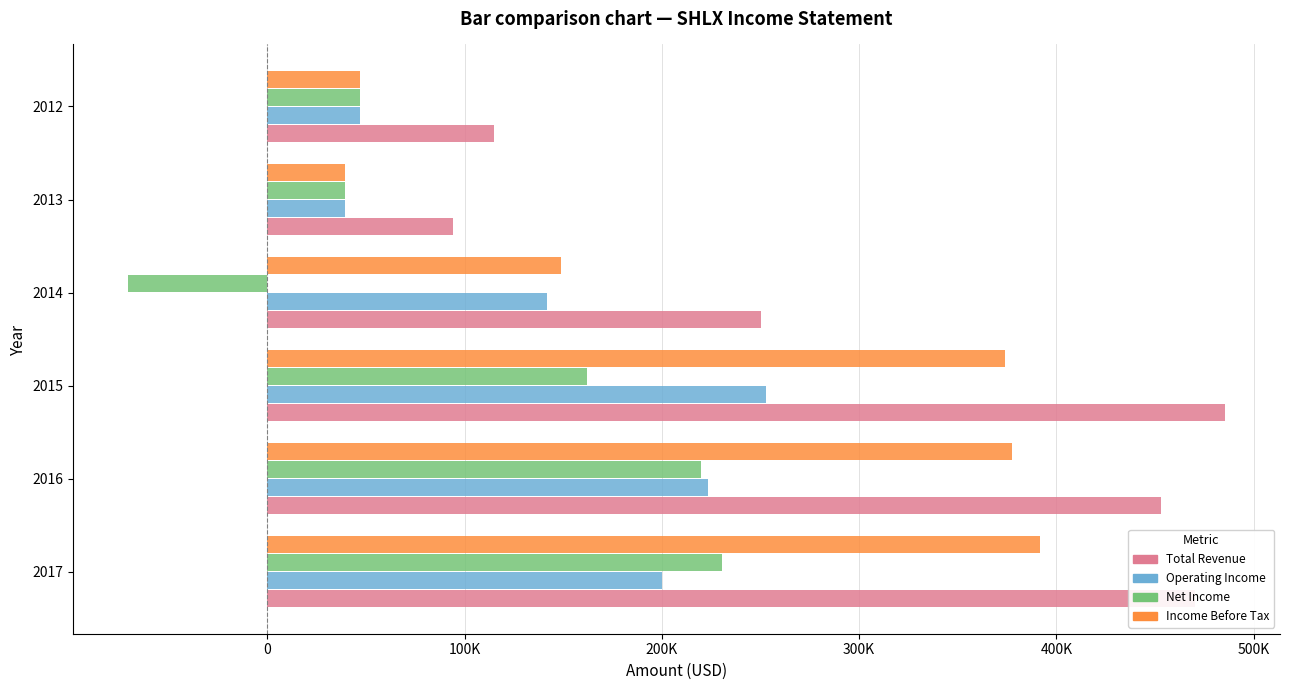

Reading left to right, extract all data points from this chart.

Total Revenue: 470100	452900	485500	250300	94300	114800
Operating Income: 200100	223500	252600	141800	39400	47100
Net Income: 230700	219900	162100	-70500	39300	47000
Income Before Tax: 391900	377500	373900	149100	39400	47100